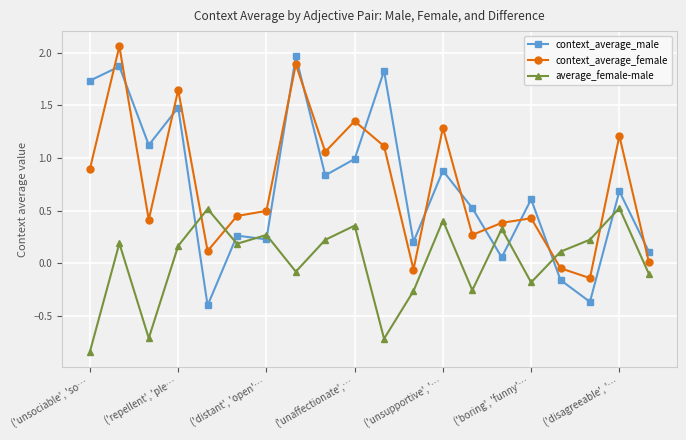

True or false: context_average_female and context_average_male intersect in this chart.

True